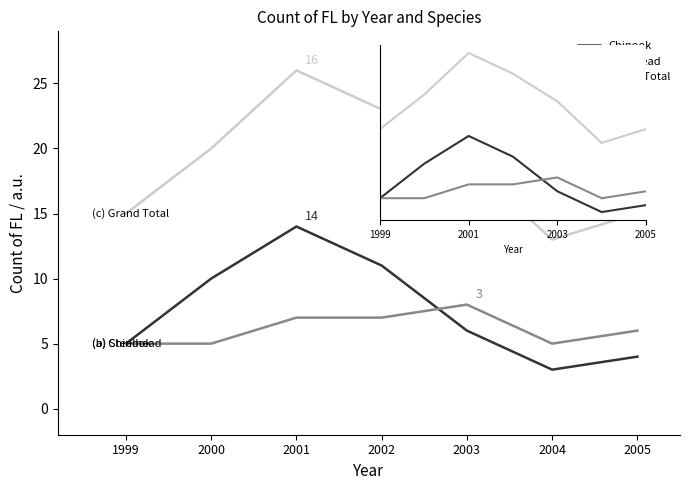

What is the sum of all Chinook values?

53